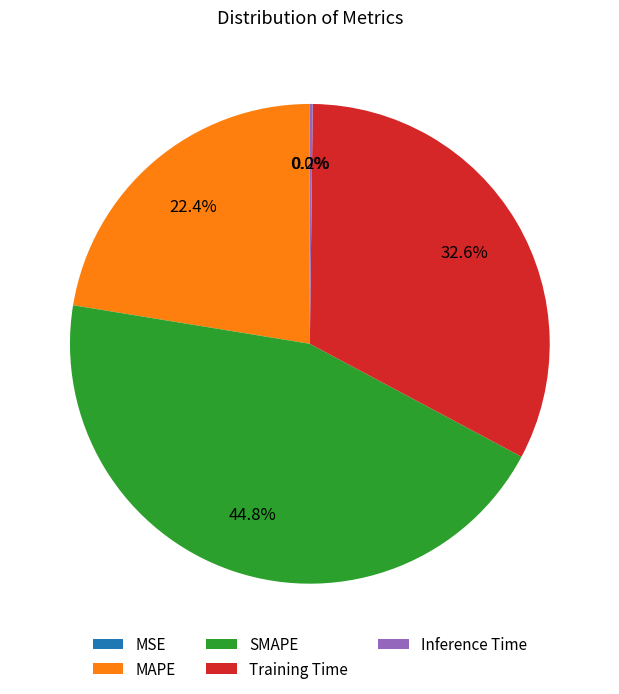

Which category has the biggest portion of the pie?

SMAPE